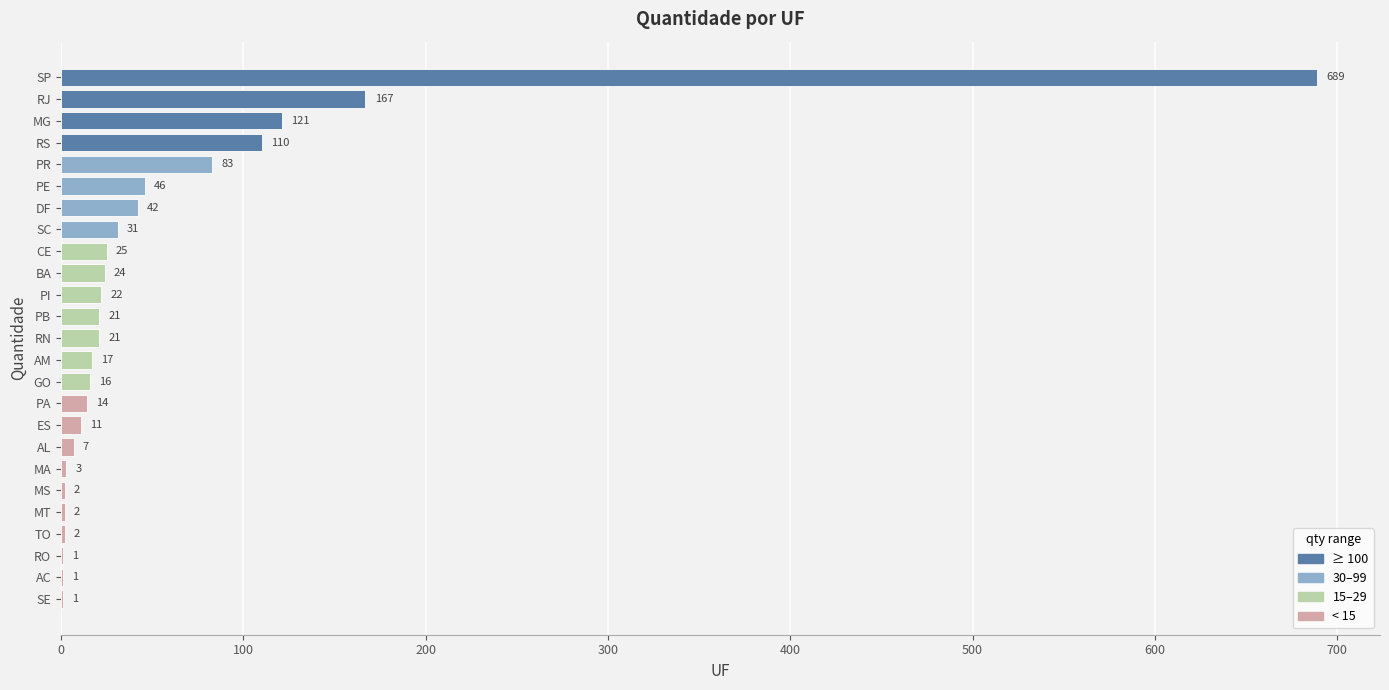

The chart shows a value of 110 at RS. True or false?

True